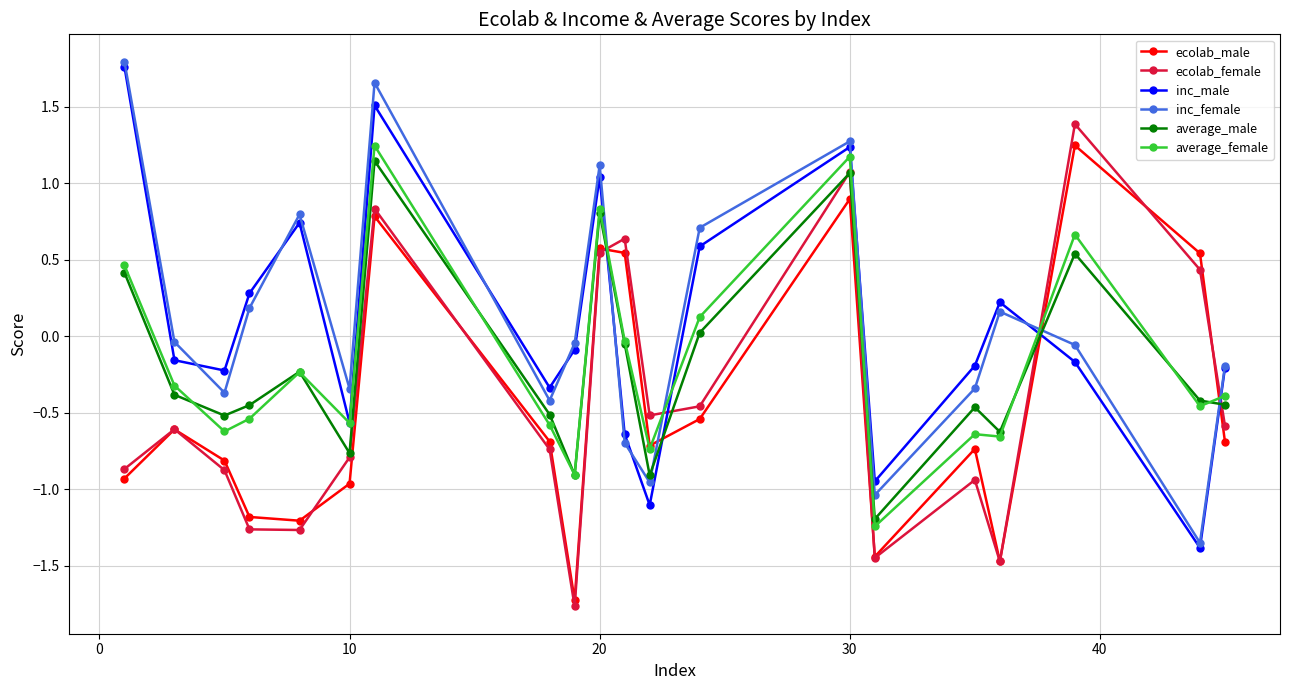

How many interior local valleys does the inc_male series have?

6